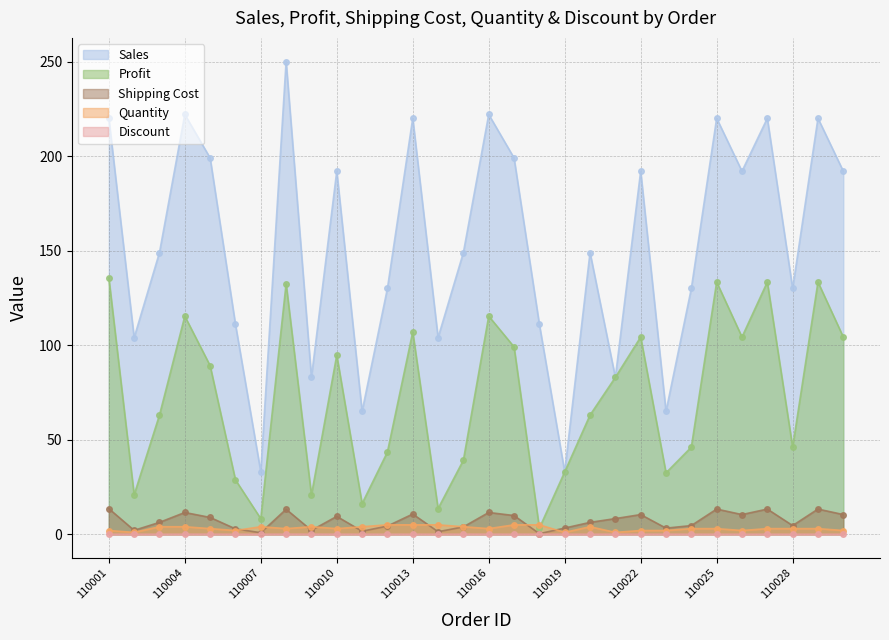

What is the maximum value for Discount?

0.1